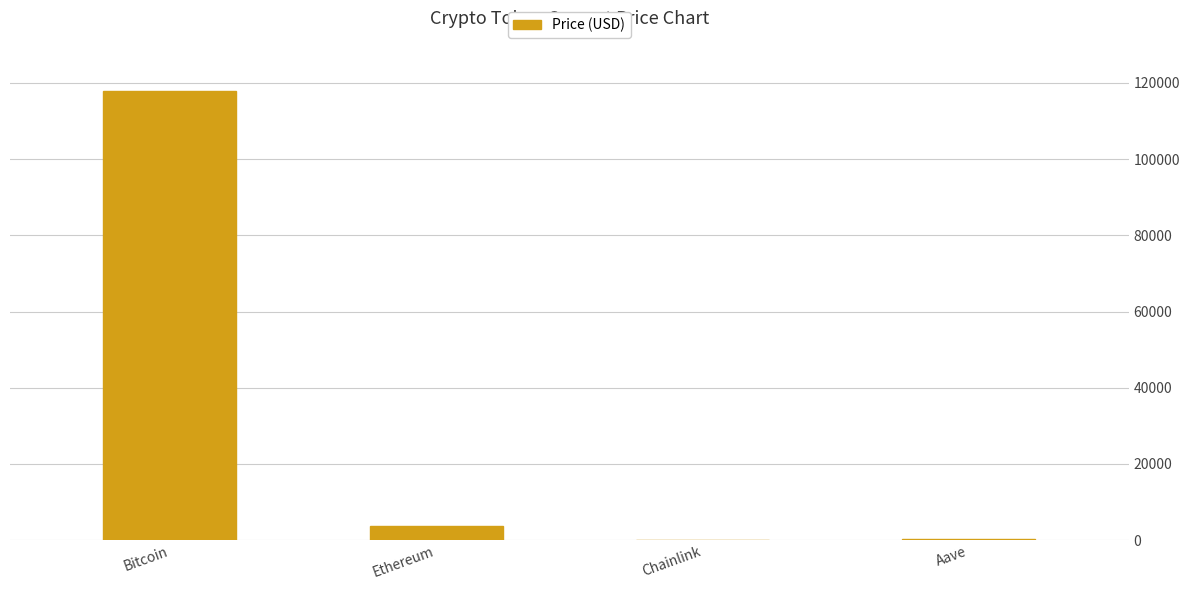

What value does the data have at Ethereum?

3771.5